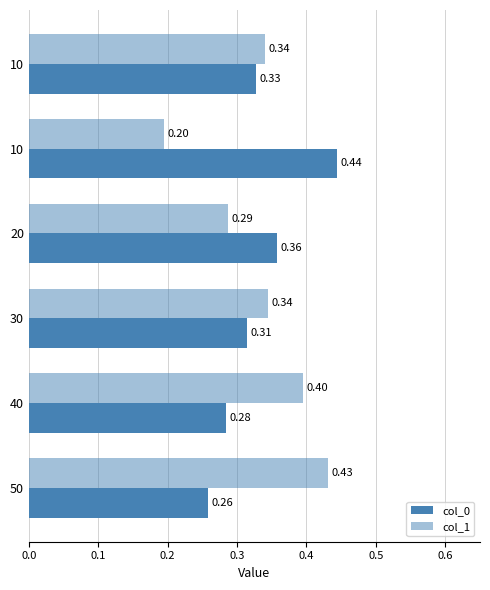

Which series has the largest total across all categories?

col_1